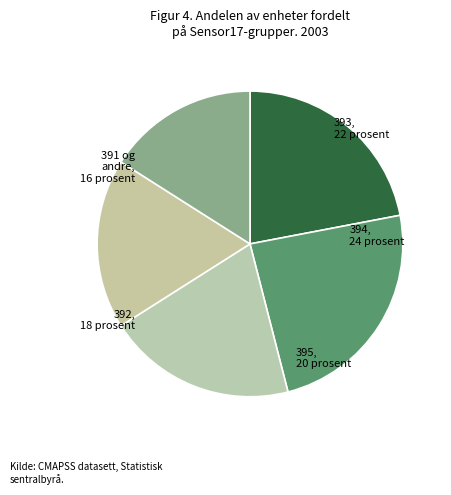

True or false: 393 accounts for 22% of the total.

True